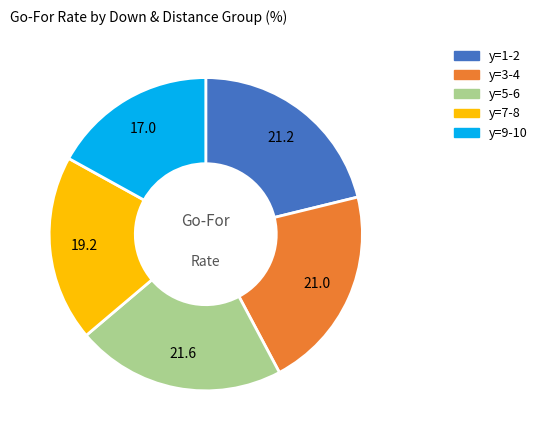

Combined, do y=1-2 and y=3-4 account for over 50%?

No